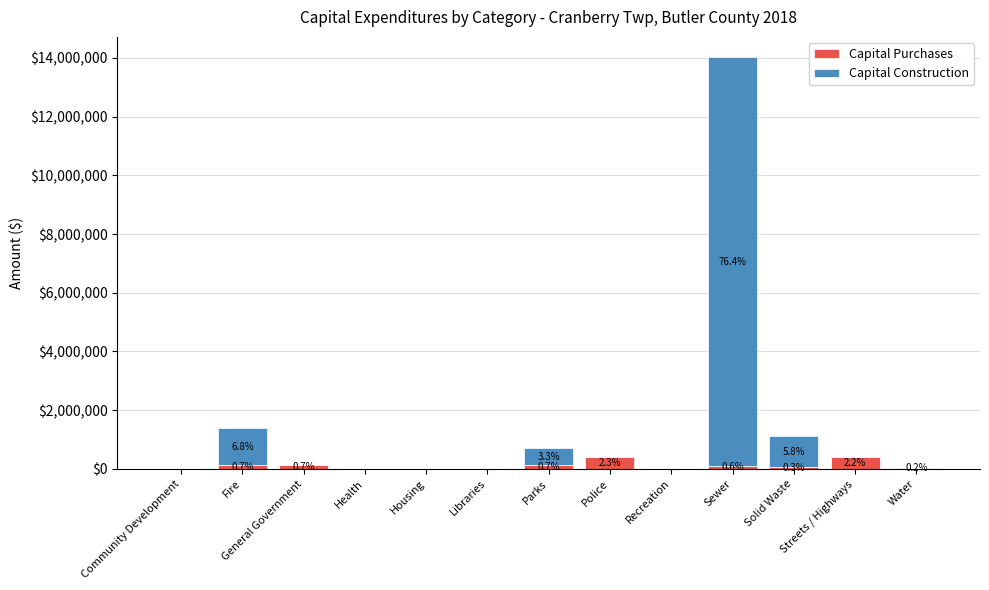

What is the total value across all series at Streets / Highways?

402724